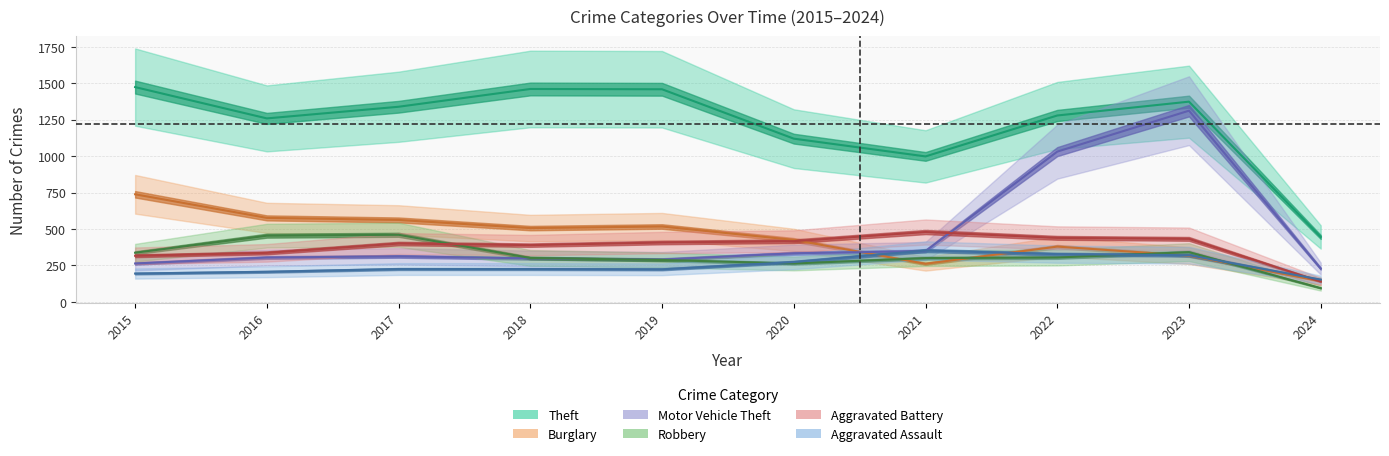

What is the approximate value of Burglary at 2024, to the nearest 100?

100